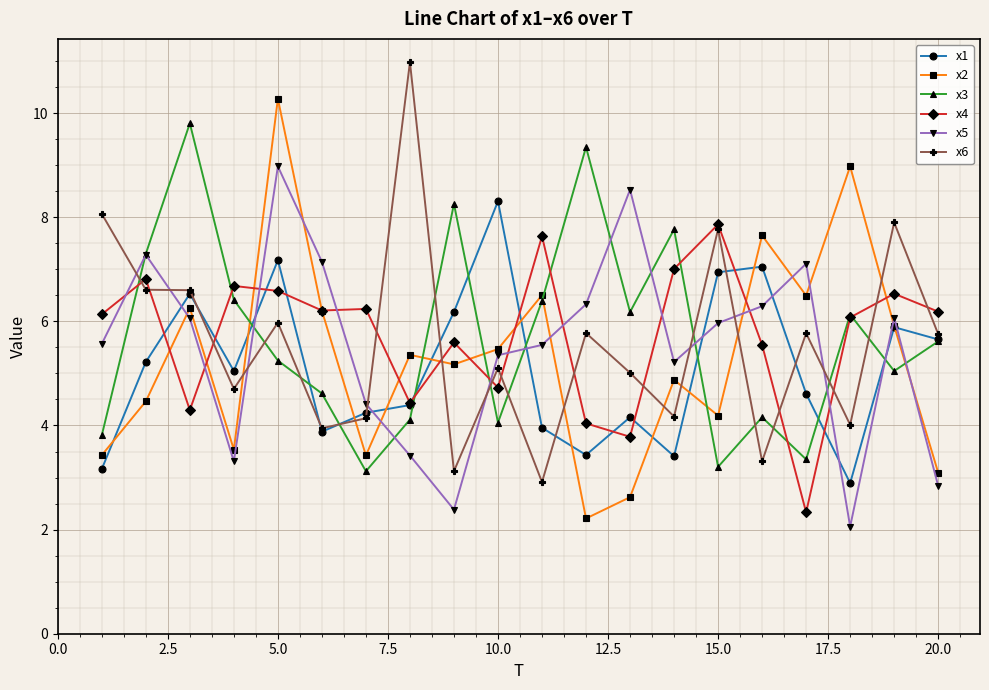

How many data points does each series have?

20